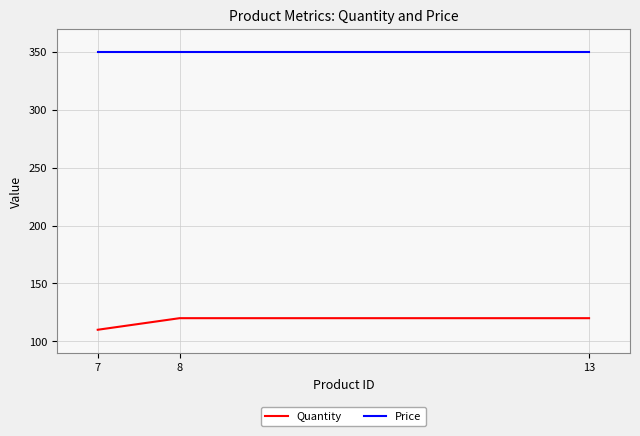

How many categories are shown in the chart?

3